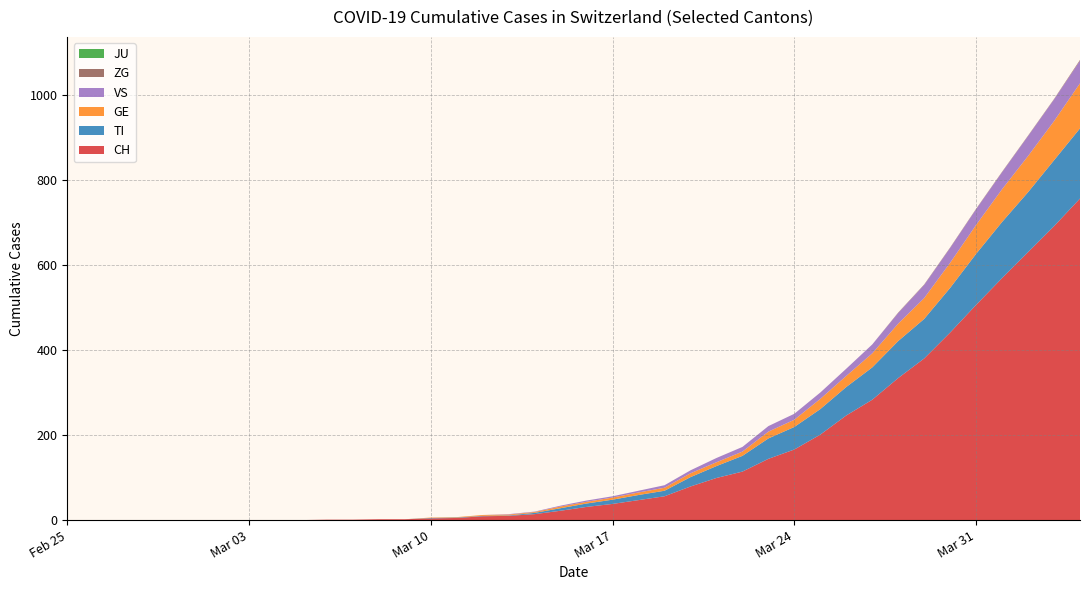

What is the highest value of the CH series?

756